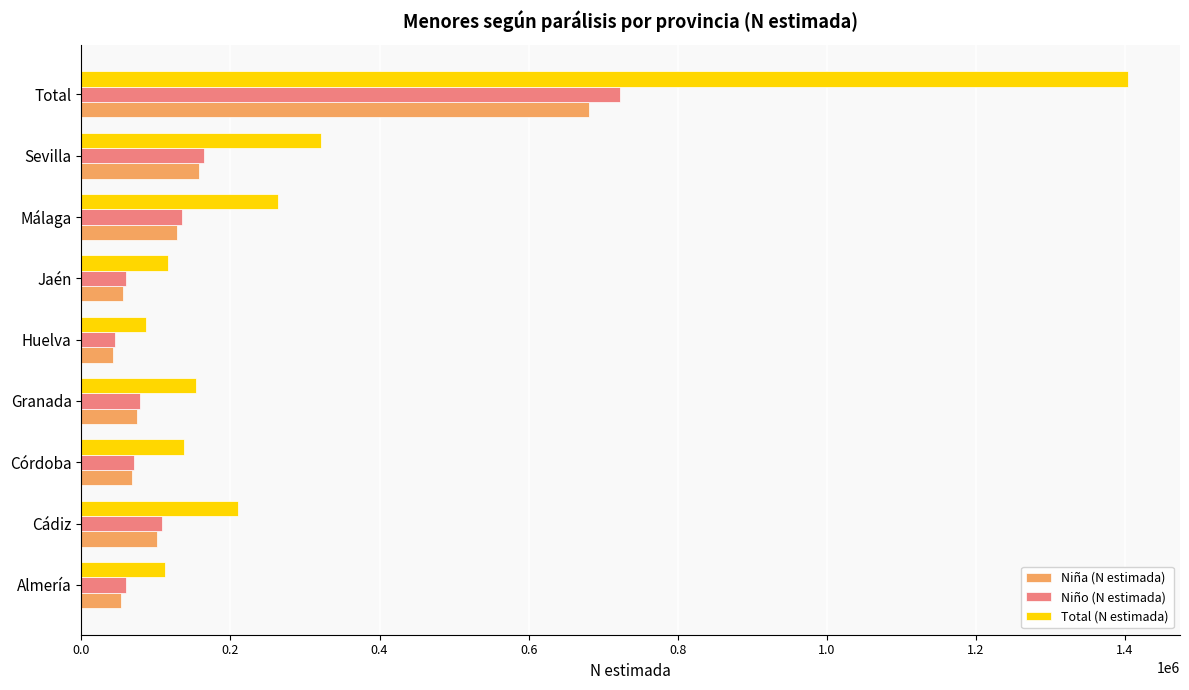

What is the lowest value of the Niña (N estimada) series?

41852